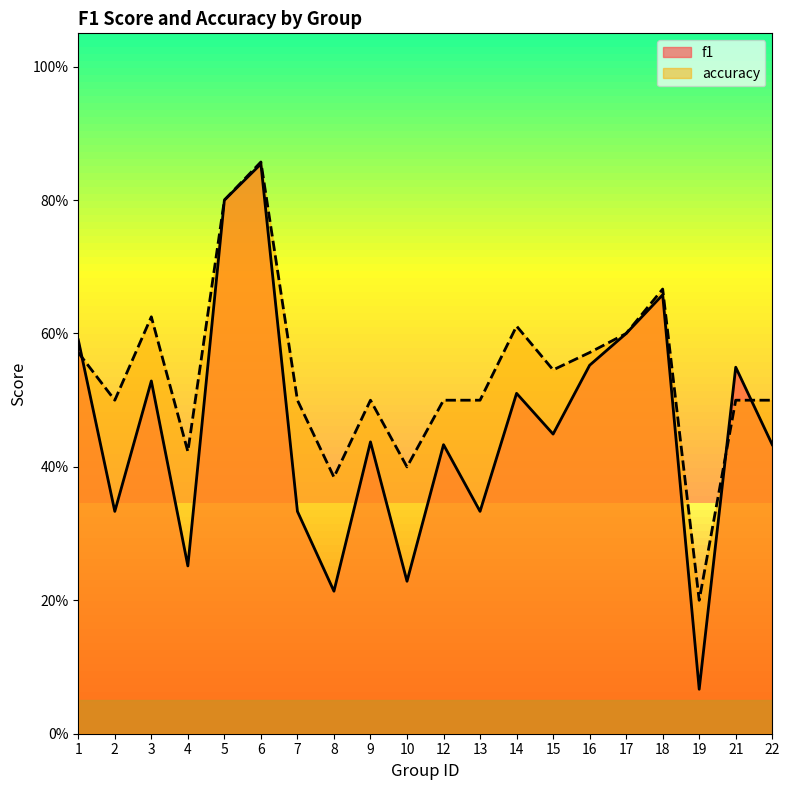

The value of f1 at 15 is 0.3. True or false?

False